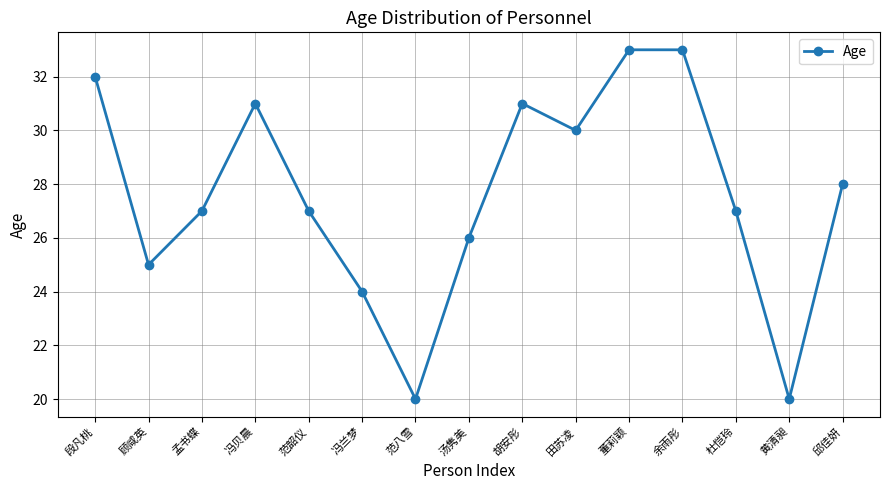

Where does the data first go above 27?

段凡桃